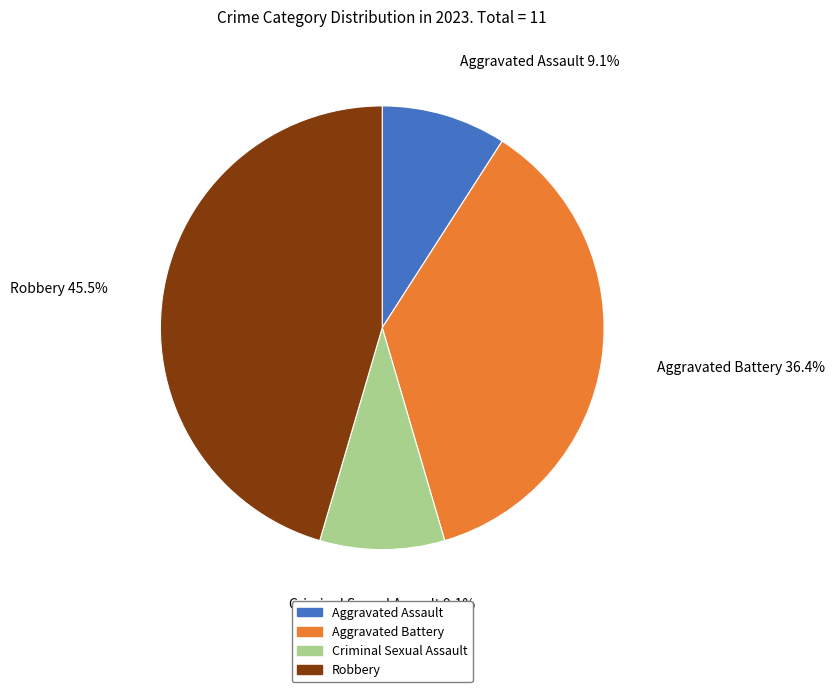

Which slice is the largest?

Robbery